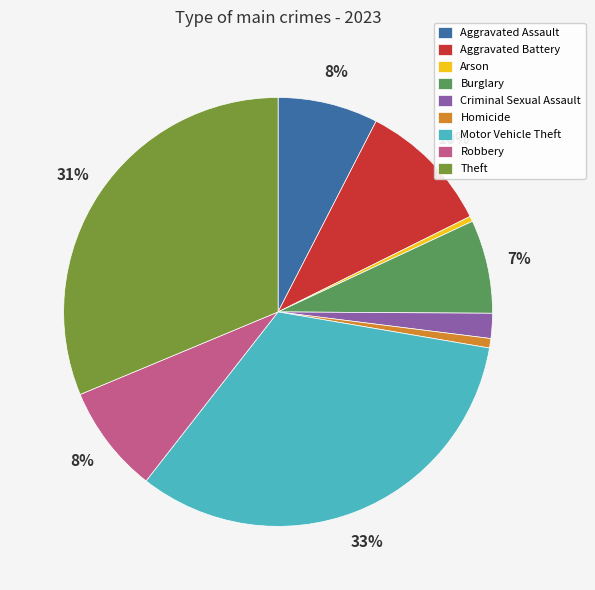

Which category has the biggest portion of the pie?

Motor Vehicle Theft